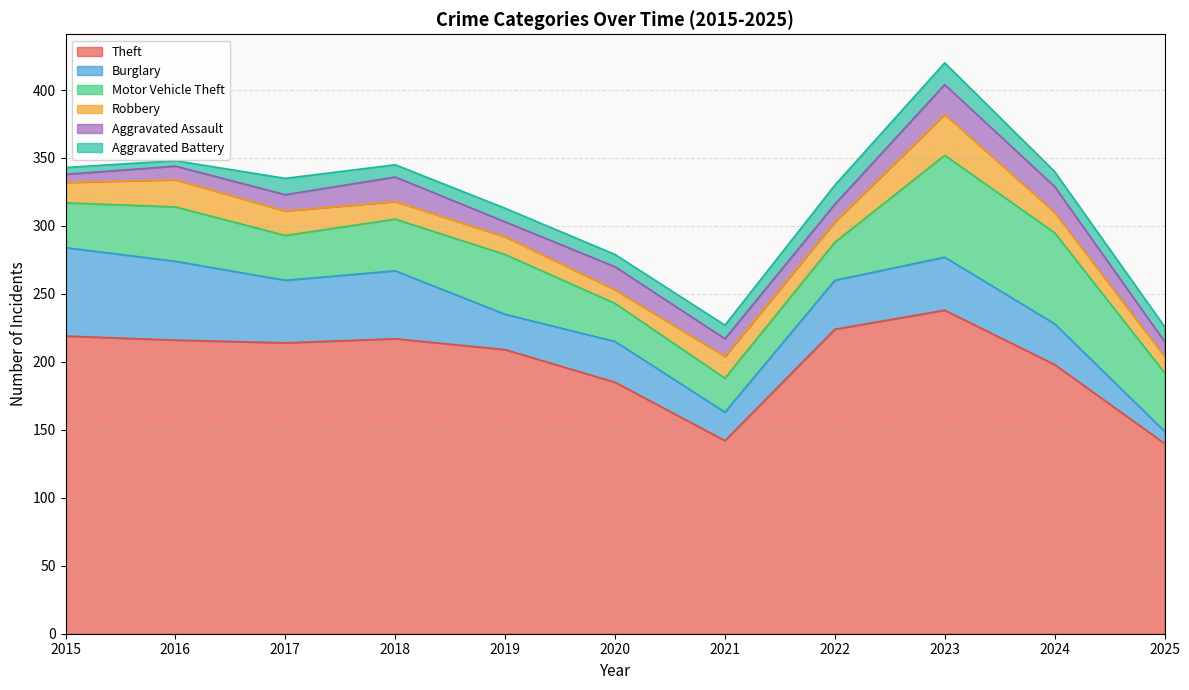

Does the chart display data point markers on the line(s)?

No